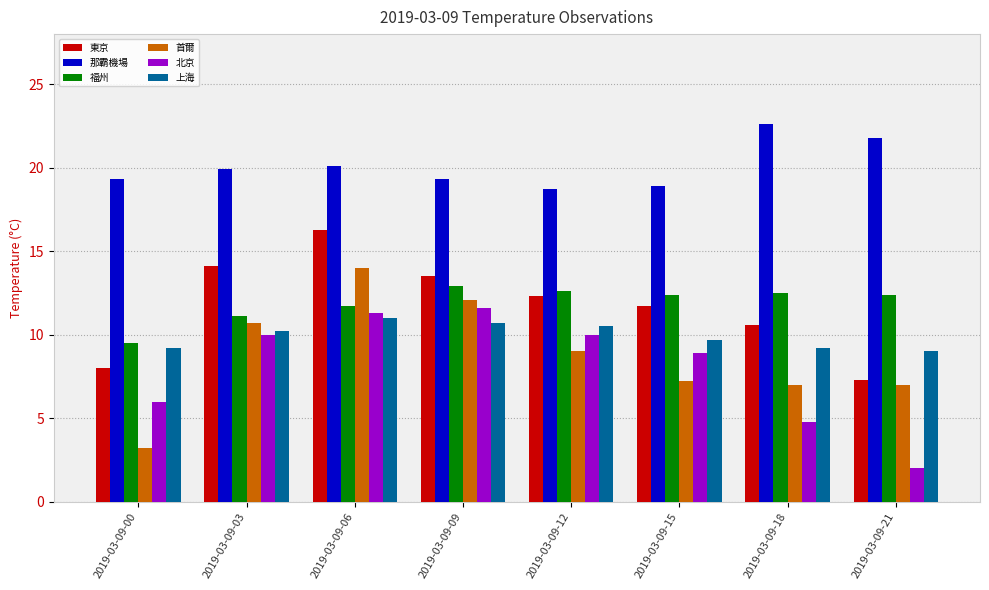

What is the difference between the second highest and second lowest values in the 東京 series?

6.1